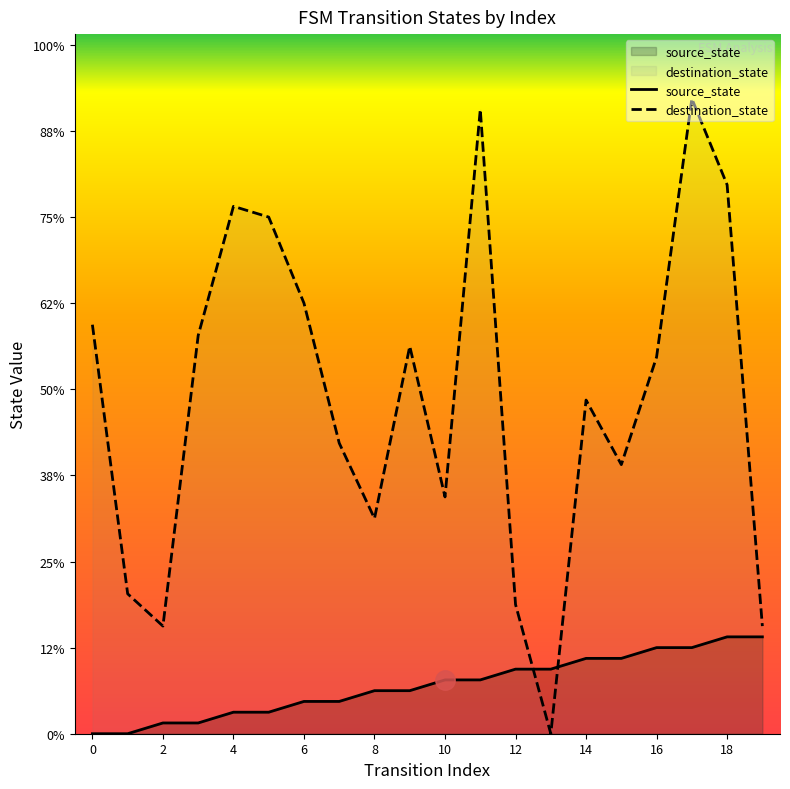

How many positive values does the destination_state series have?

19